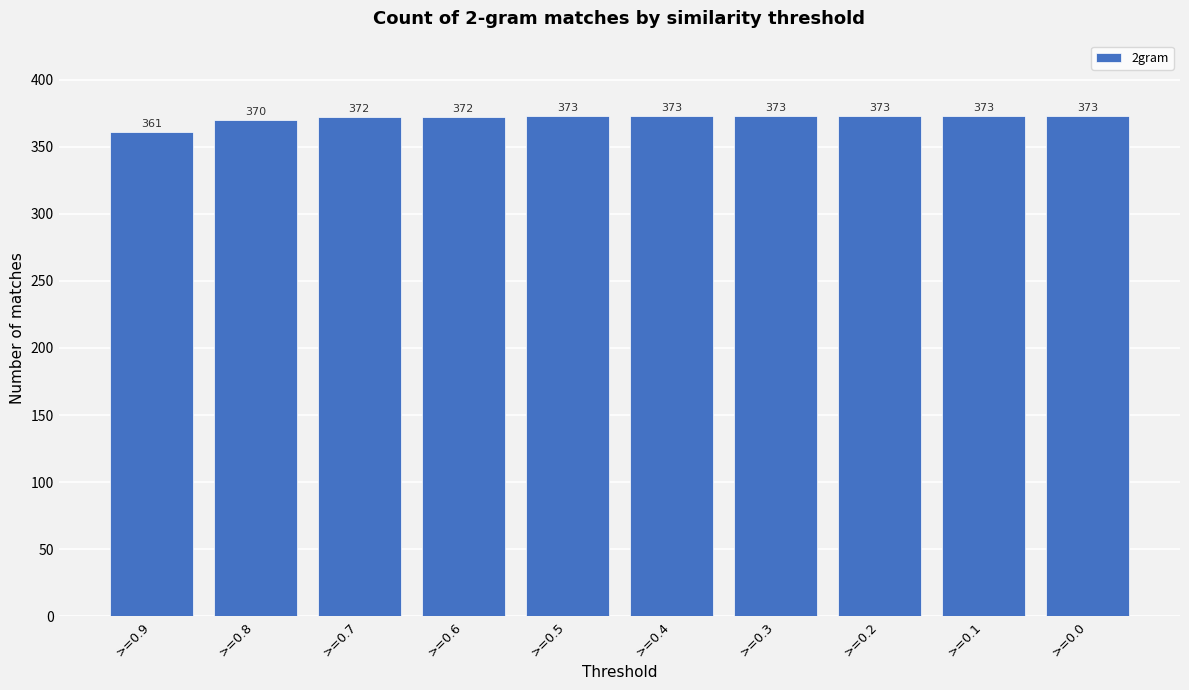

Reading right to left, transcribe all the data shown in this chart.

373	373	373	373	373	373	372	372	370	361